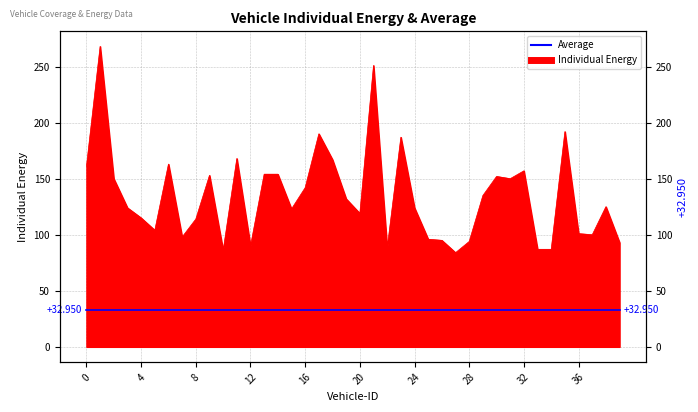

What is the maximum value shown in the chart?

268